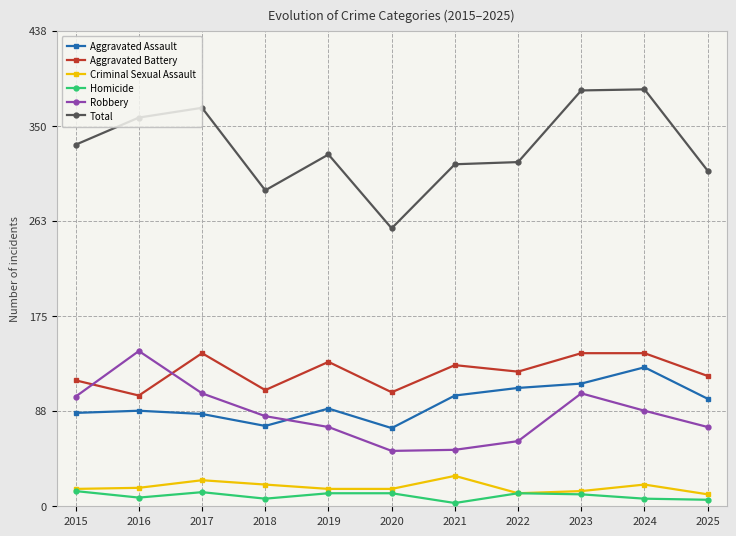

Which series changed the most between 2019 and 2021?

Robbery